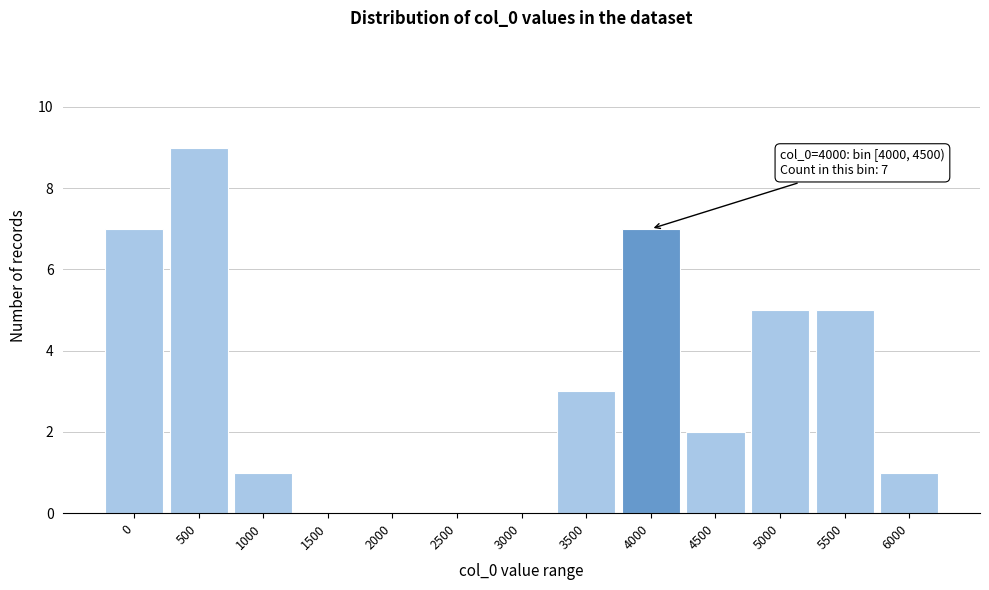

Reading left to right, transcribe all the data shown in this chart.

0=7	500=9	1000=1	1500=0	2000=0	2500=0	3000=0	3500=3	4000=7	4500=2	5000=5	5500=5	6000=1